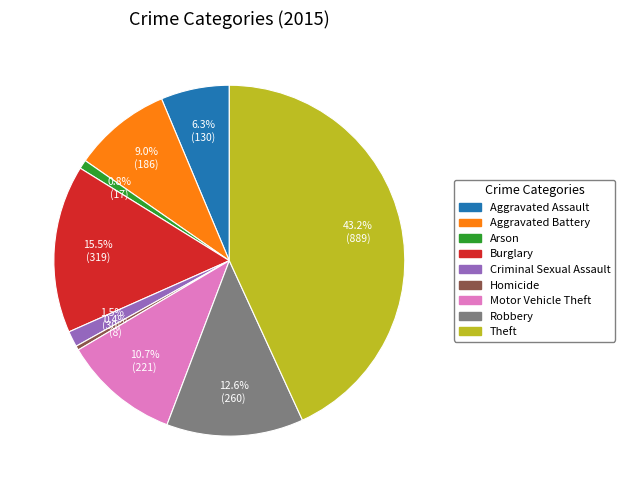

Which slice is the largest?

Theft